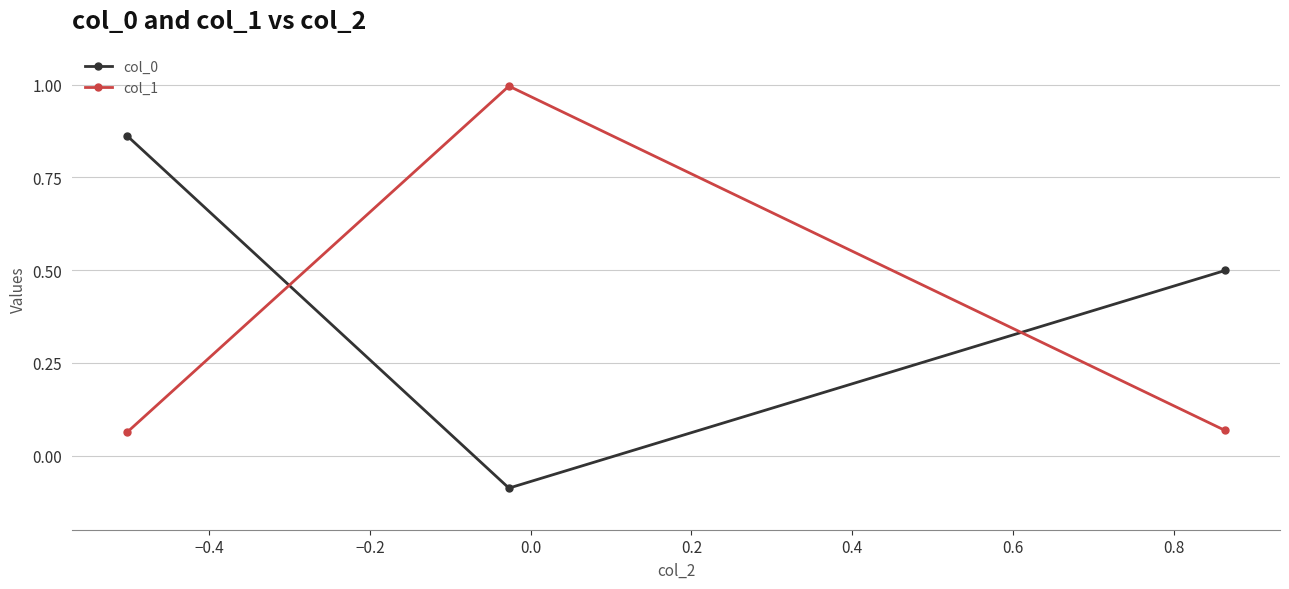

How many lines are shown in the chart?

2